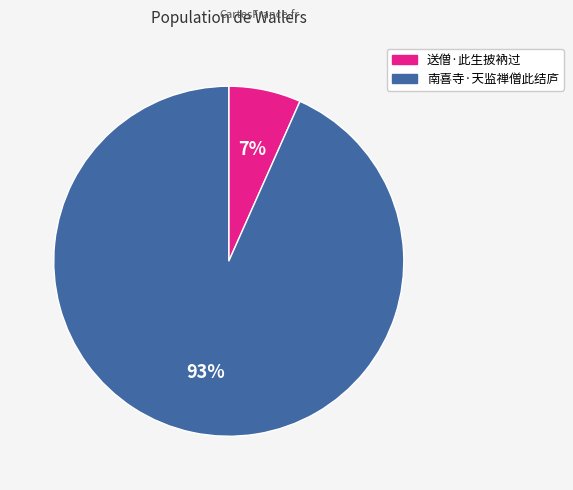

To the nearest percent, what is the average slice percentage?

50%